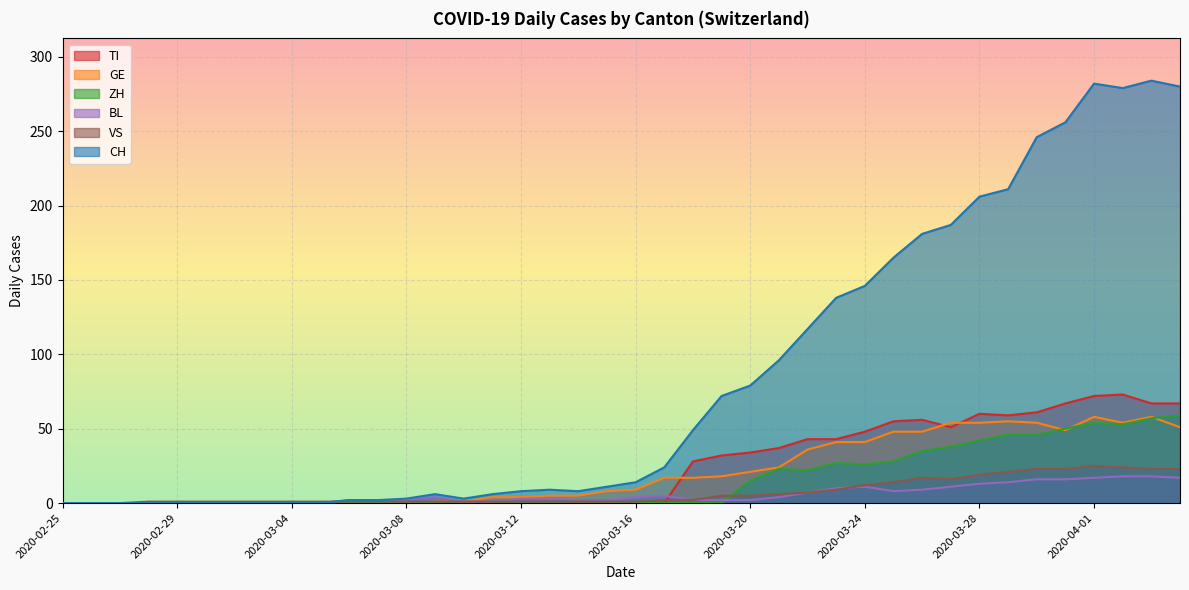

Where is GE nearest to the value 29?

2020-03-21